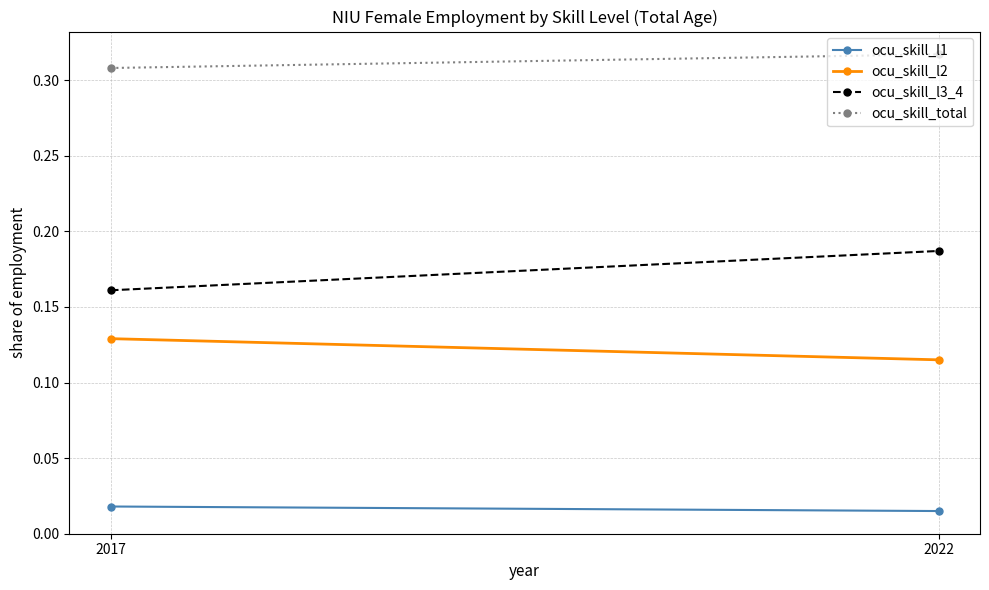

The value of ocu_skill_total at 2017 is 0.3. True or false?

True